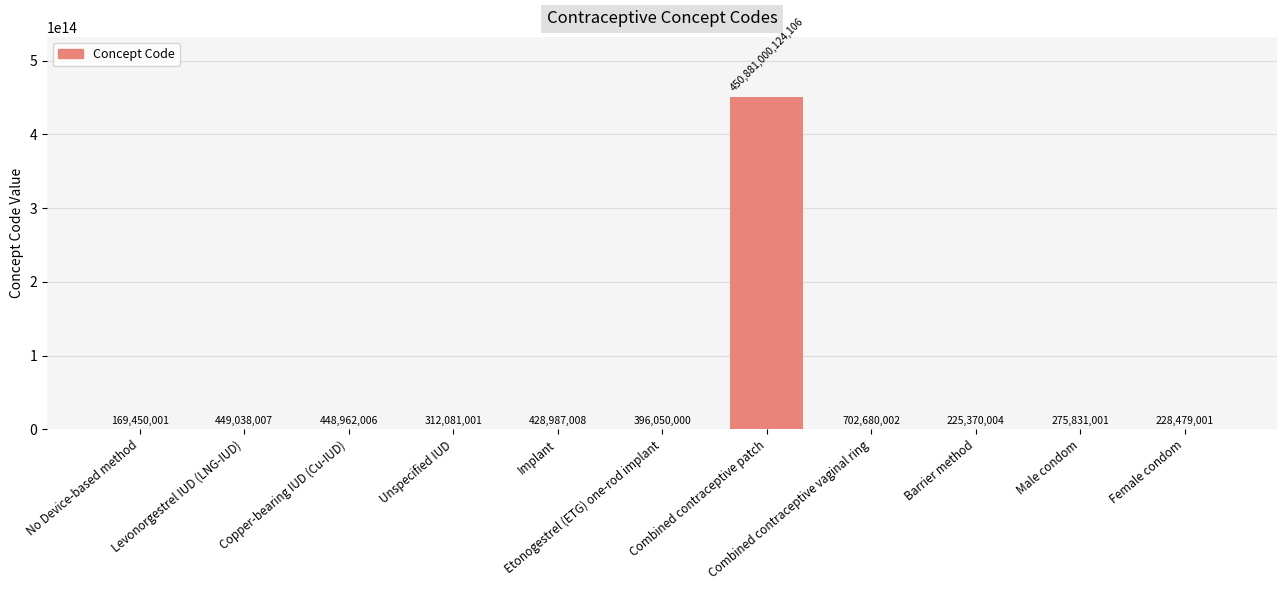

Which category has the lowest value across all series?

No Device-based method